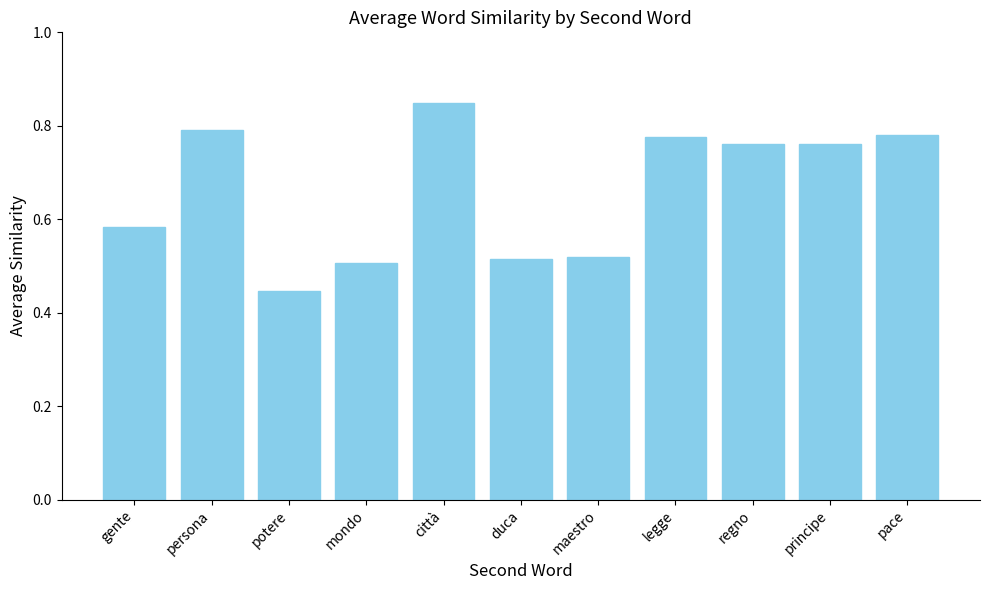

Does the chart contain stacked bars?

No